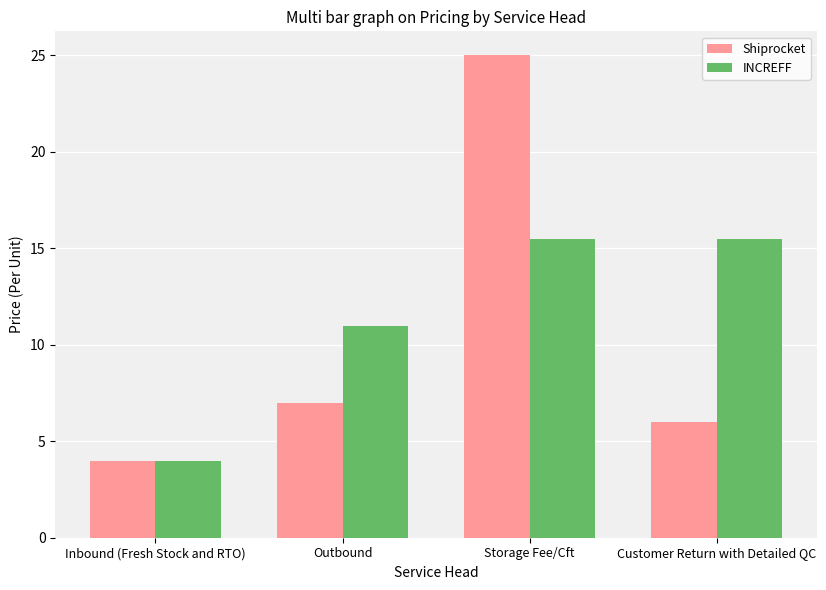

The Shiprocket series shows 7.0 at Outbound. True or false?

True